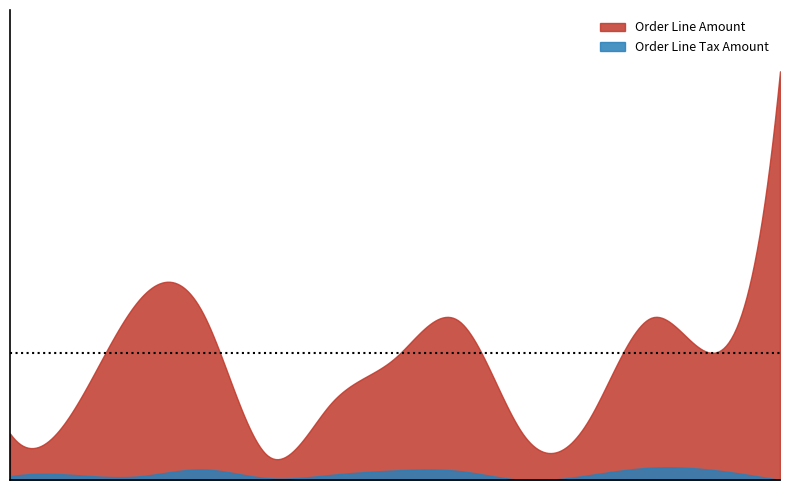

What is the average value of the Order Line Amount series?

11.3